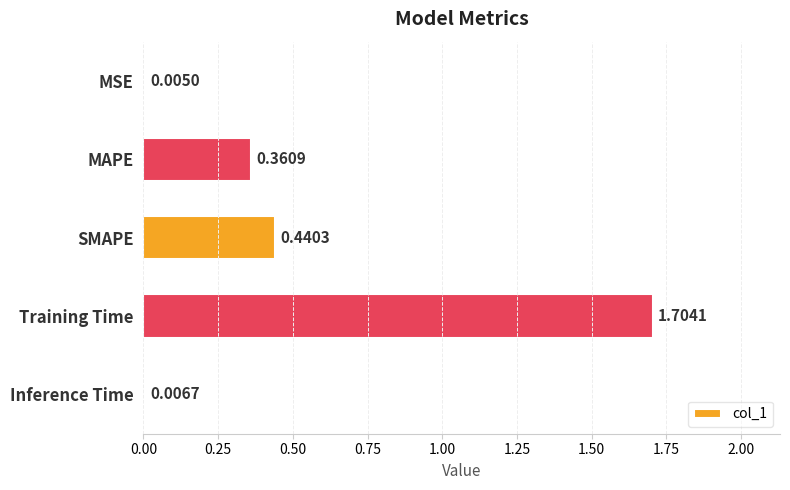

How many distinct data groups are displayed?

1